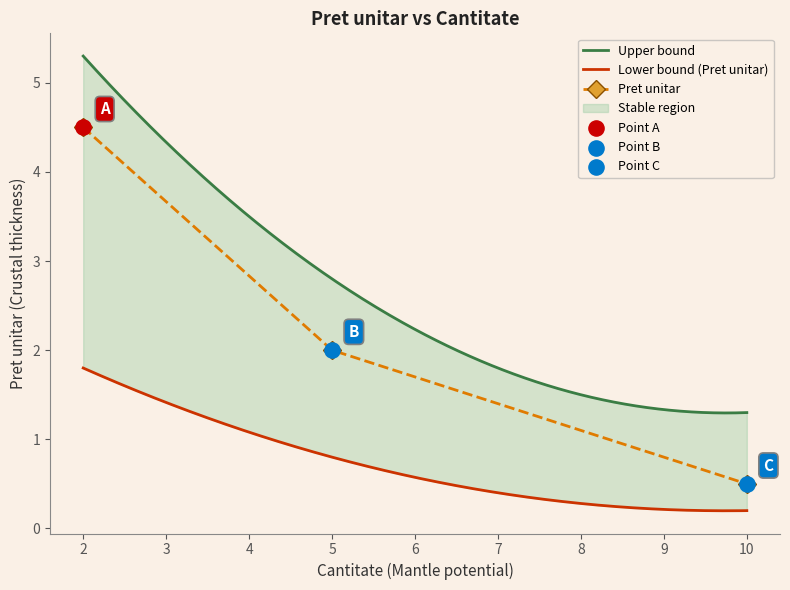

Which has a higher value, 5 or 2?

2